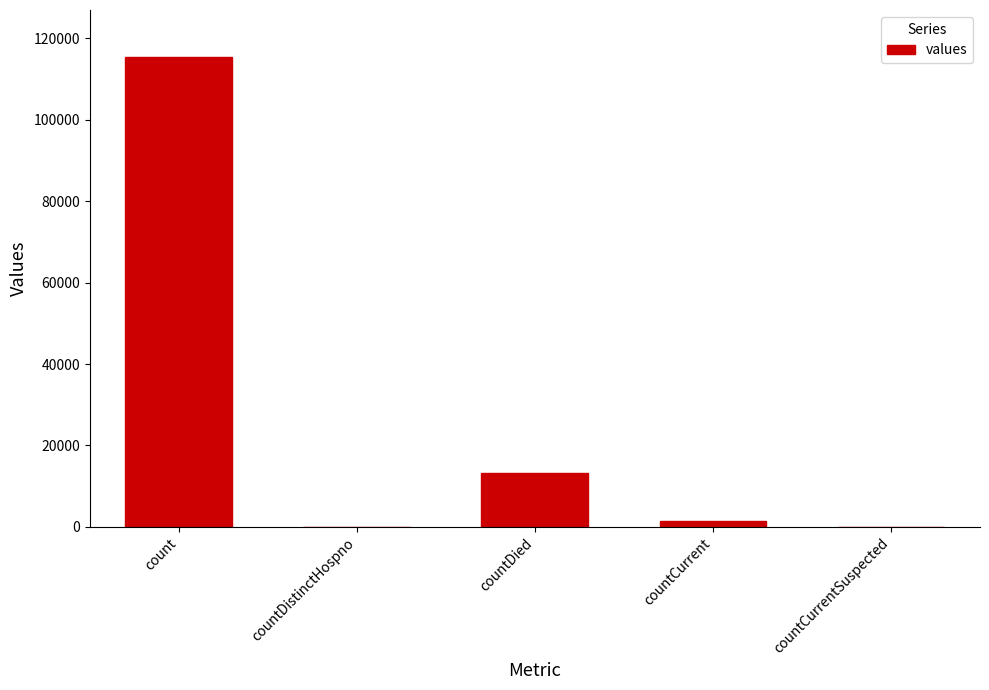

Between countCurrent and countDistinctHospno, which is larger?

countCurrent